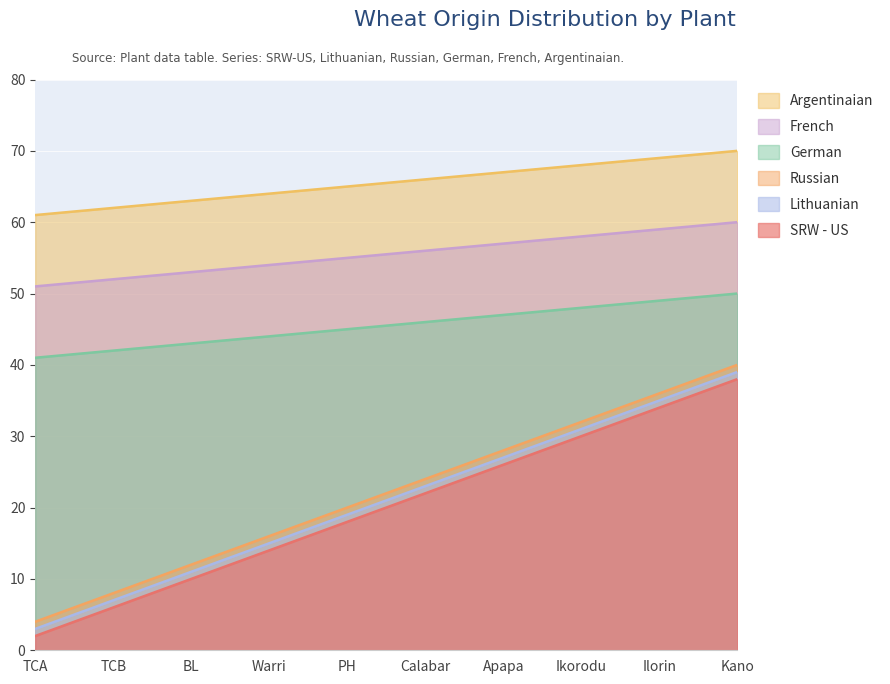

Which category has the highest value across all series?

Kano